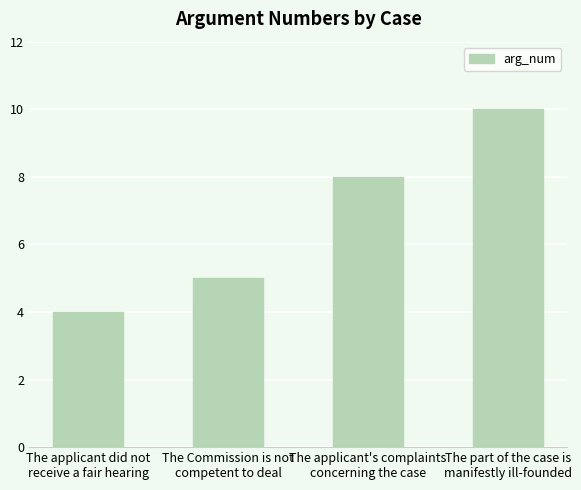

Reading right to left, list all the values displayed in this chart.

10	8	5	4